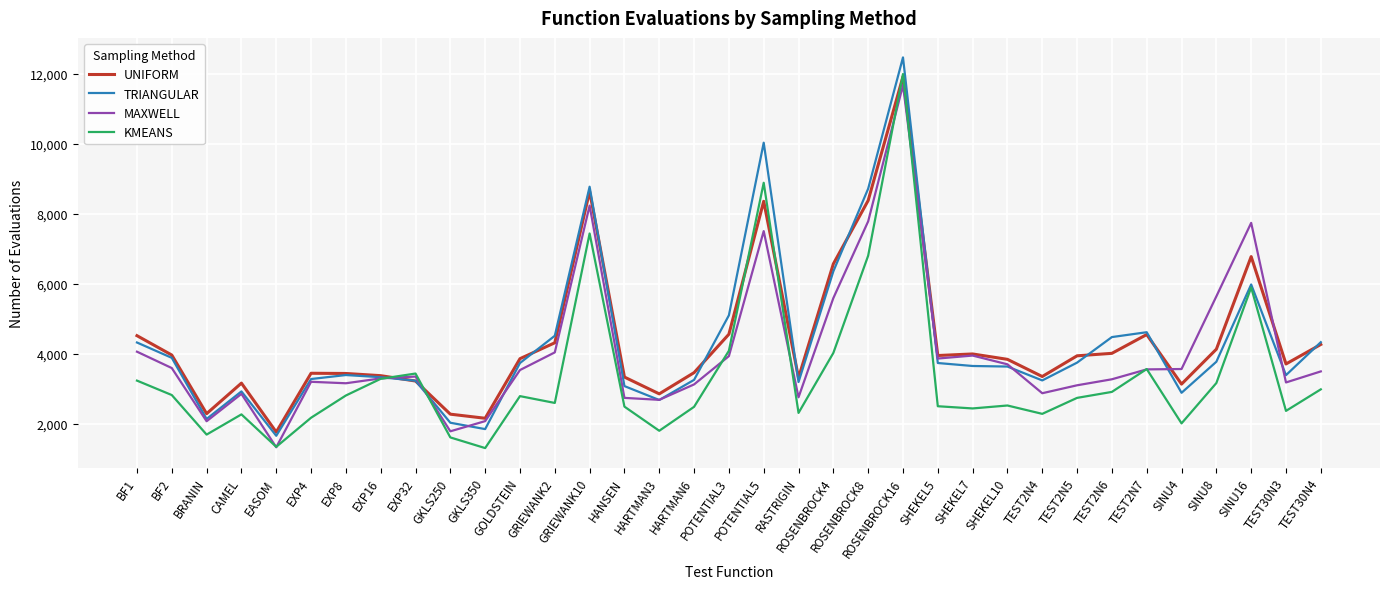

The value of MAXWELL at GRIEWANK10 is 3595. True or false?

False